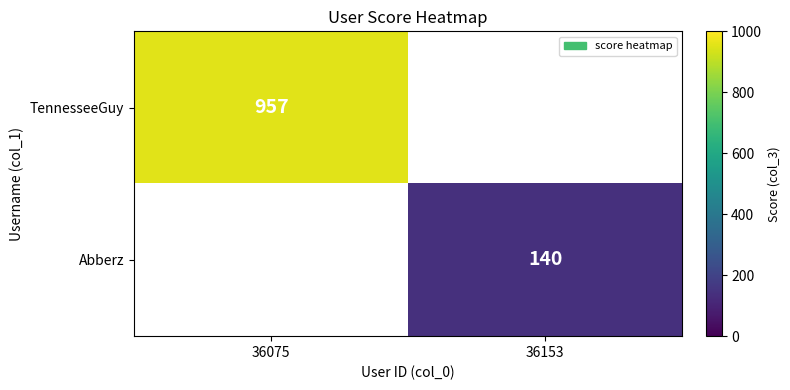

The TennesseeGuy series shows 957 at 36075. True or false?

True